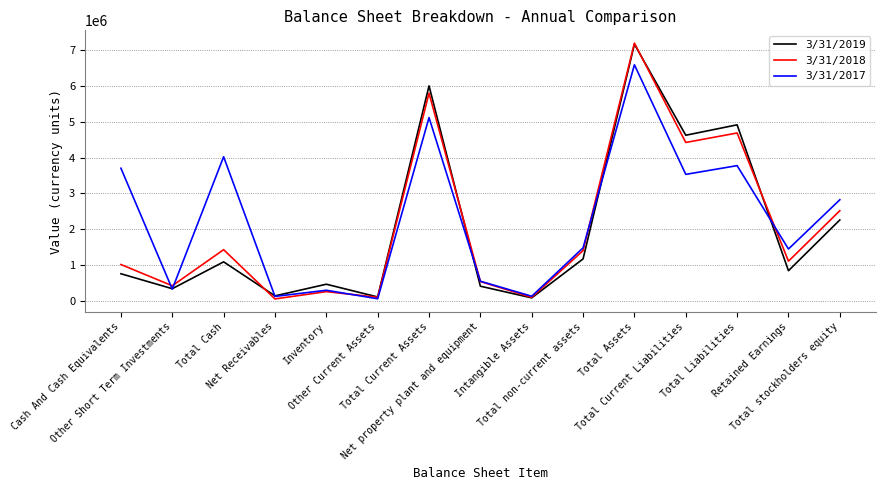

Which series has the widest spread of values?

3/31/2018